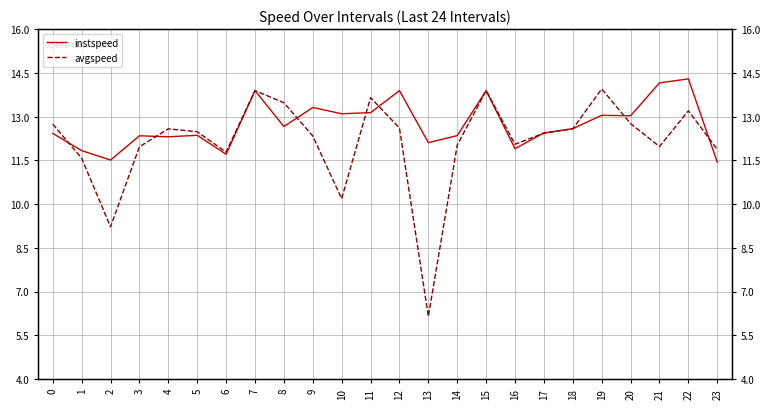

True or false: instspeed and avgspeed cross at least once.

True